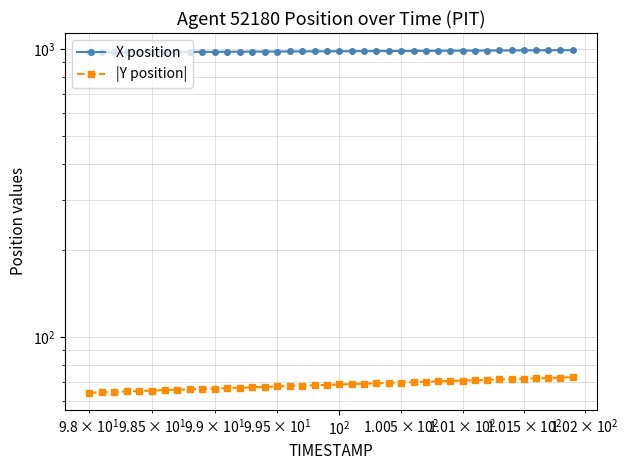

Reading left to right, what are all the values shown in this chart?

X position: 975.7	976.1	976.6	977.0	977.5	977.9	978.4	978.8	979.3	979.7	980.2	980.6	981.1	981.6	982.0	982.5	982.9	983.4	983.8	984.3	984.7	985.2	985.6	986.1	986.5	987.0	987.4	987.9	988.3	988.8	989.2	989.7	990.1	990.6	991.1	991.5	992.0	992.4	992.9	993.3
|Y position|: 64.1	64.3	64.6	64.8	65.0	65.2	65.4	65.6	65.9	66.1	66.3	66.5	66.7	67.0	67.2	67.4	67.6	67.8	68.0	68.3	68.5	68.7	68.9	69.1	69.3	69.6	69.8	70.0	70.2	70.4	70.6	70.9	71.1	71.3	71.5	71.7	71.9	72.1	72.4	72.6